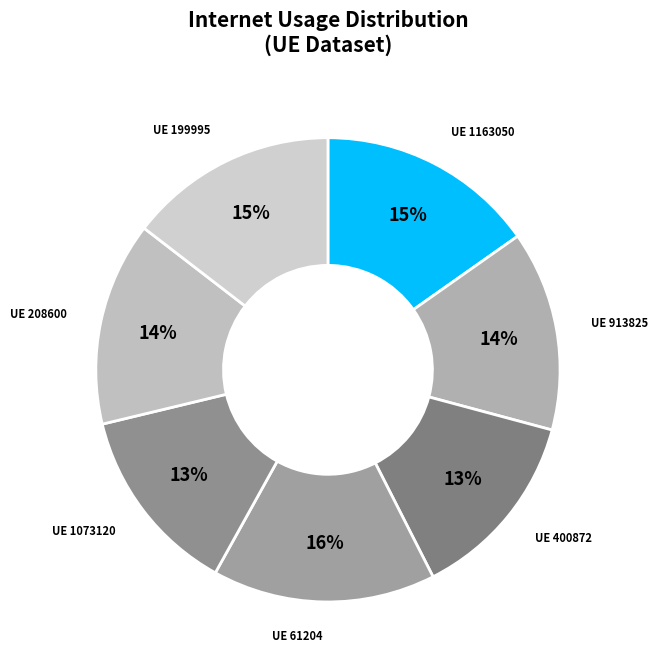

Count the number of slices in the pie.

7